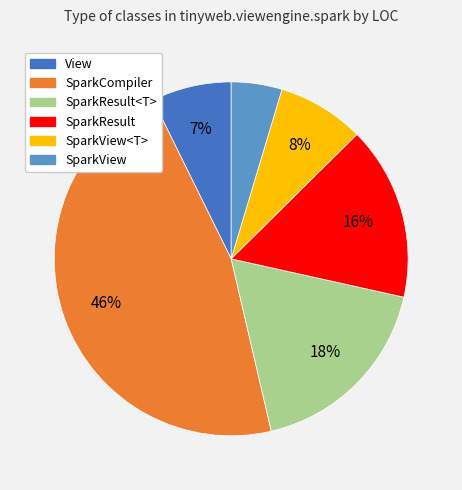

Count the number of slices in the pie.

6